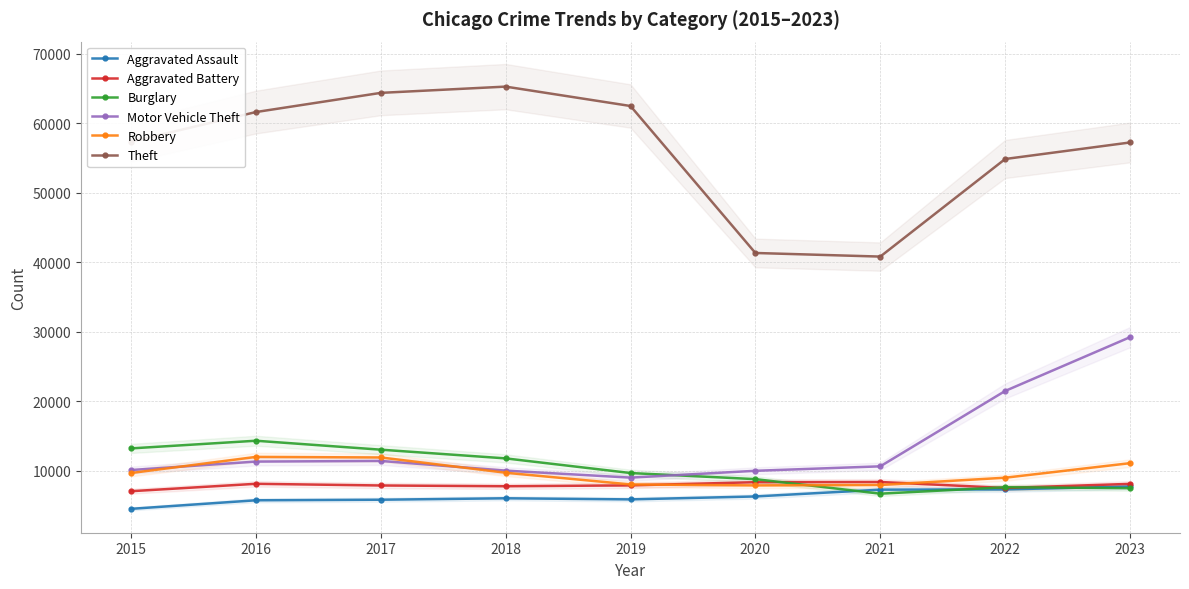

Is it true that Aggravated Assault equals 5841 at 2019?

True